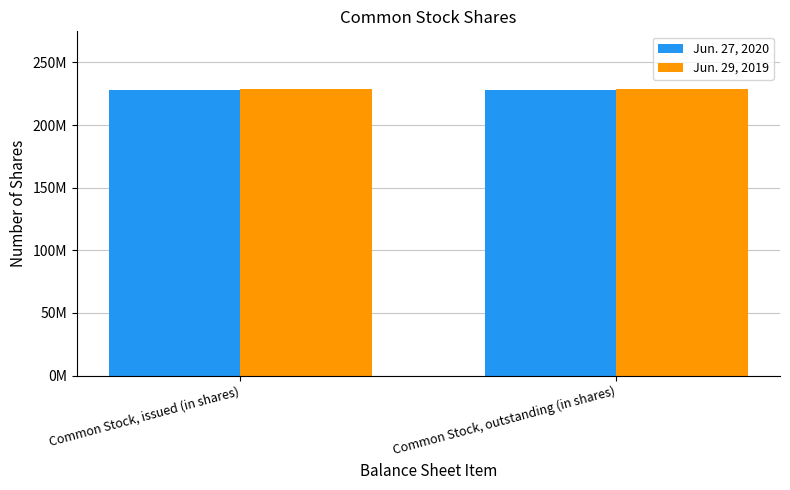

What are all the series names shown in the legend?

Jun. 27, 2020, Jun. 29, 2019